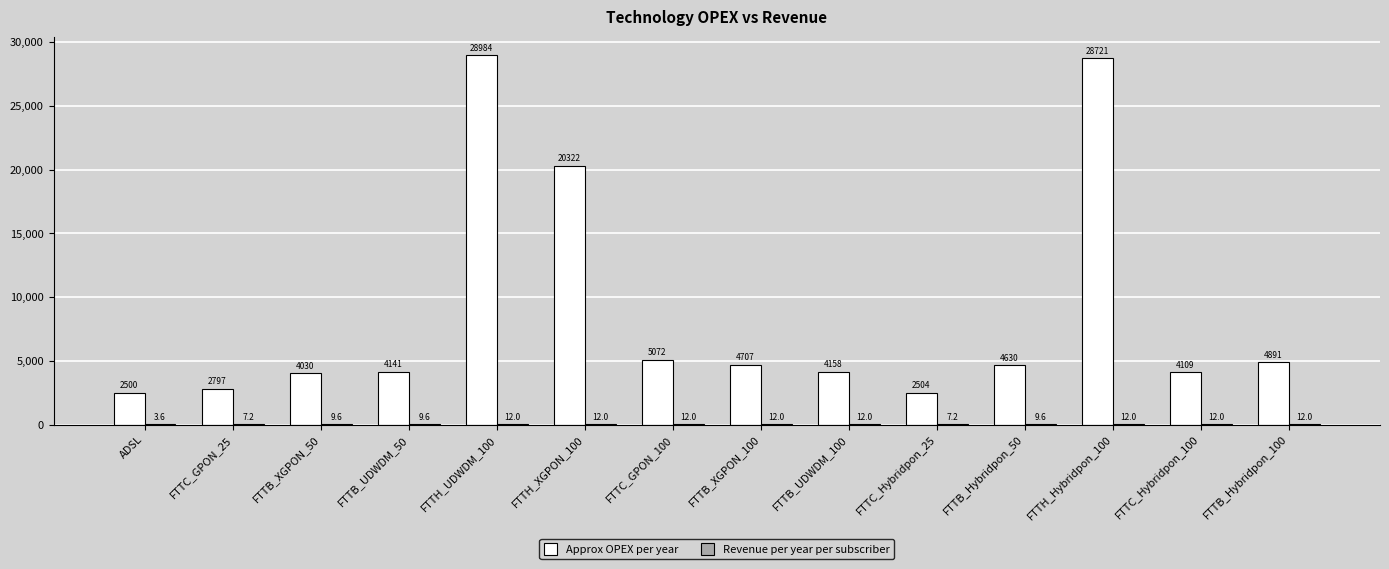

At which label does Approx OPEX per year first exceed 4630?

FTTH_UDWDM_100